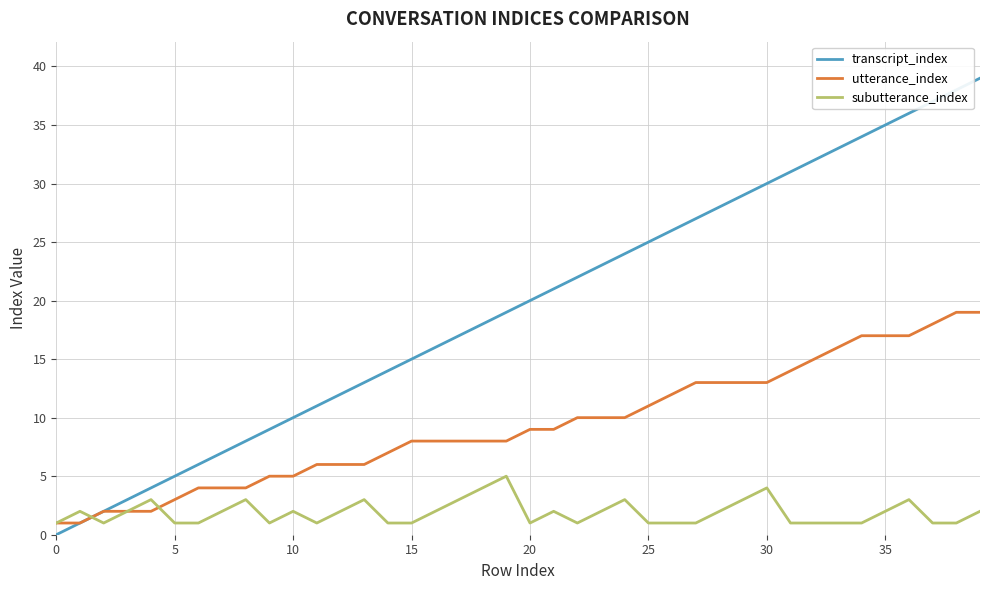

Which series has the largest total across all categories?

transcript_index